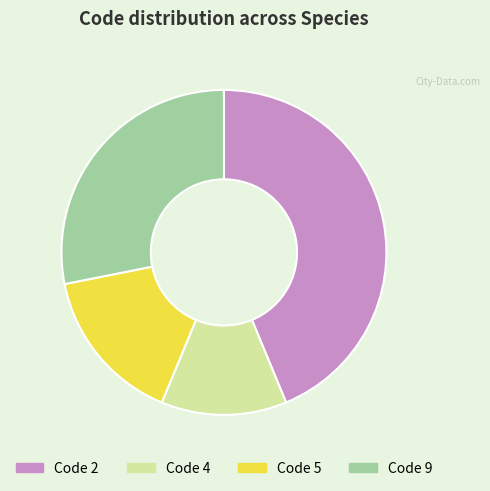

Which category has the smallest portion of the pie?

Code 4